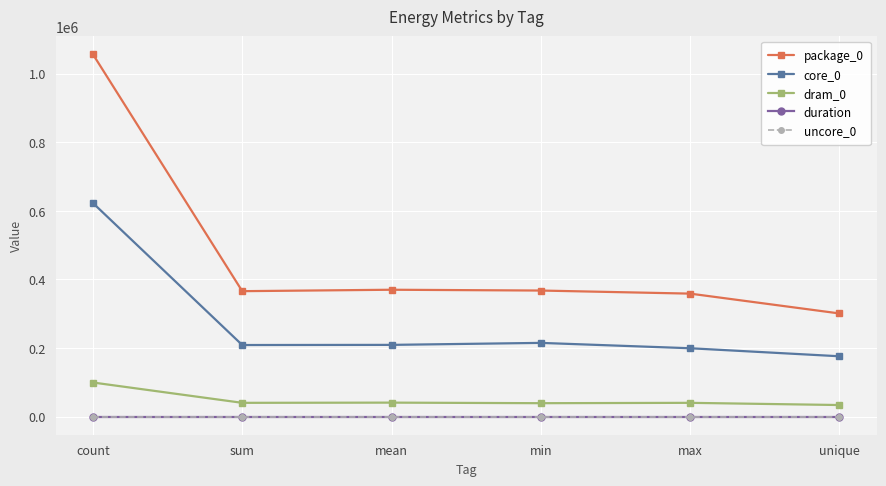

True or false: core_0 and package_0 intersect in this chart.

False